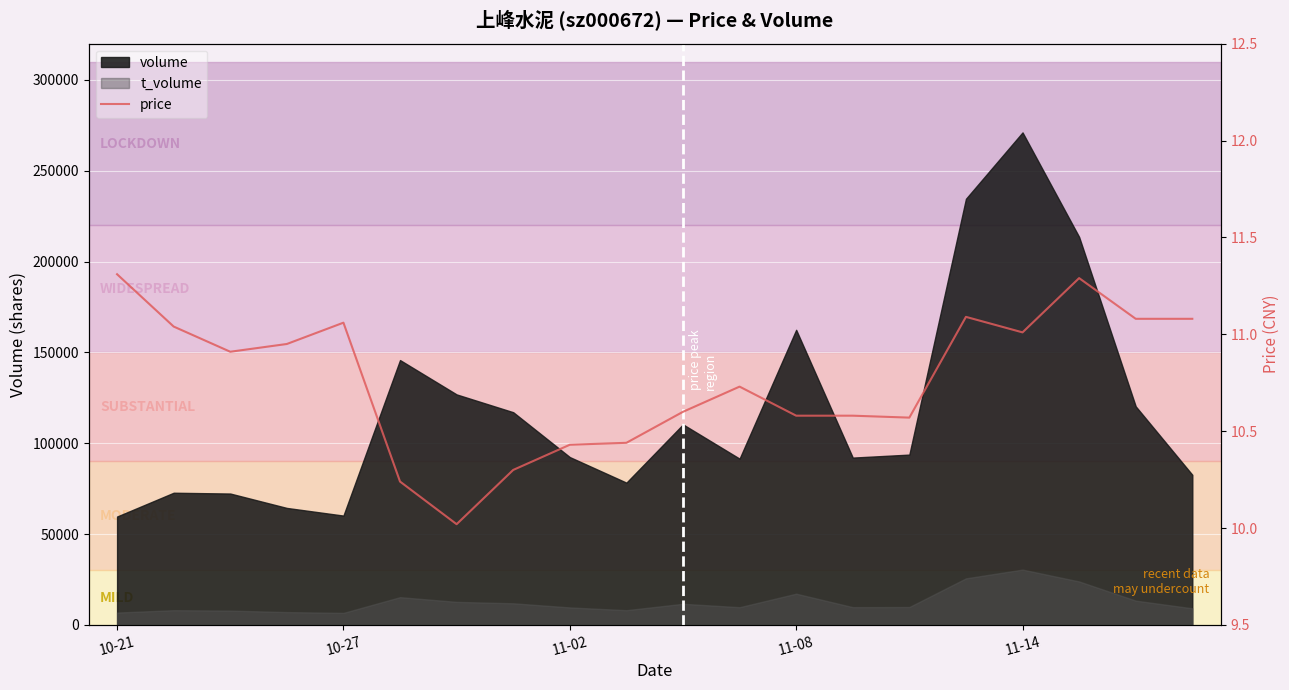

How many interior local peaks (higher than both neighbors) does the data have?

4